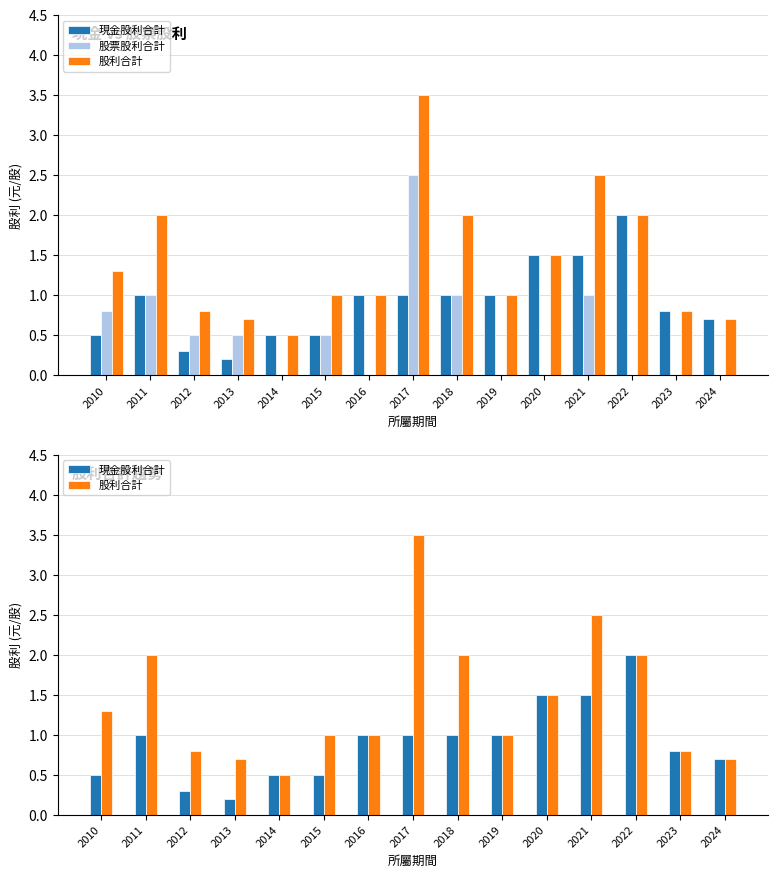

Which series changed the most between 2017 and 2024?

股利合計